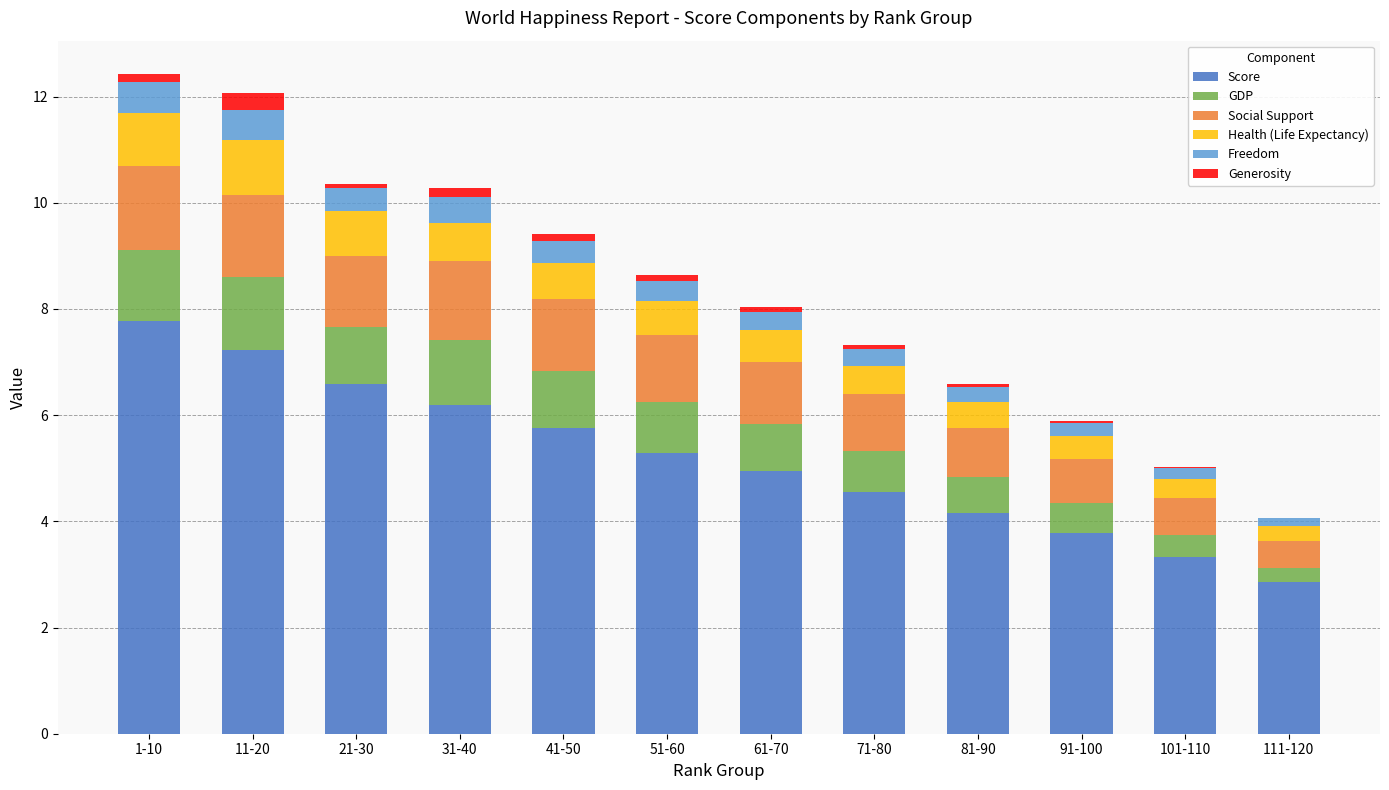

The value of Score at 31-40 is 3.4. True or false?

False